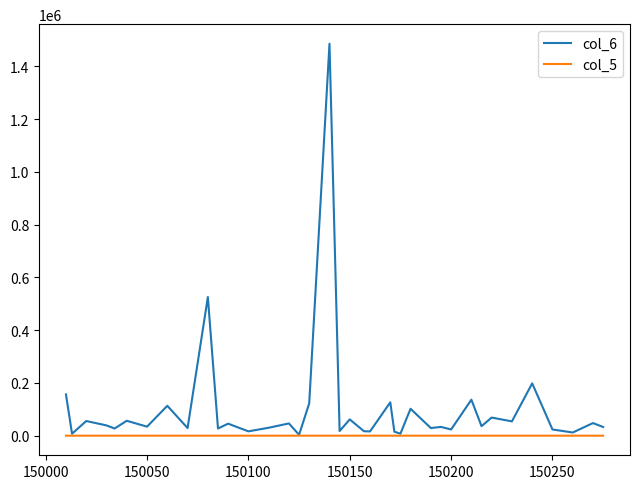

Which series has the largest total across all categories?

col_6